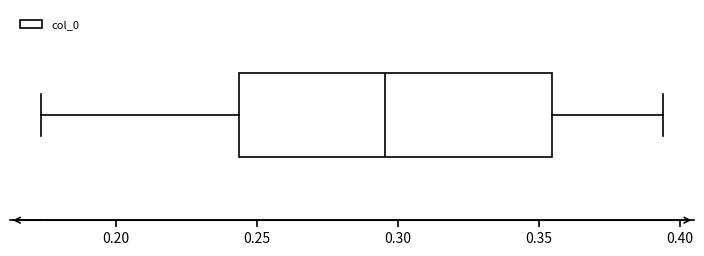

Transcribe this box plot: give where the median line is, the range the box spans, and where the two whiskers end, as read against the x-axis. The values are not printed on the chart, so give them approximately, as read against the axis.

median 0.295, box 0.245 to 0.355, whiskers 0.175 to 0.395